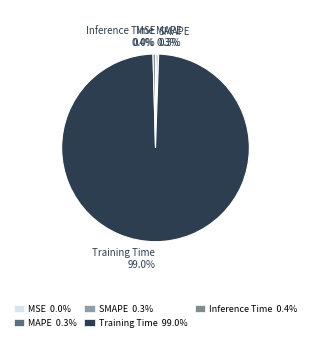

Between MAPE and Training Time, which is larger?

Training Time